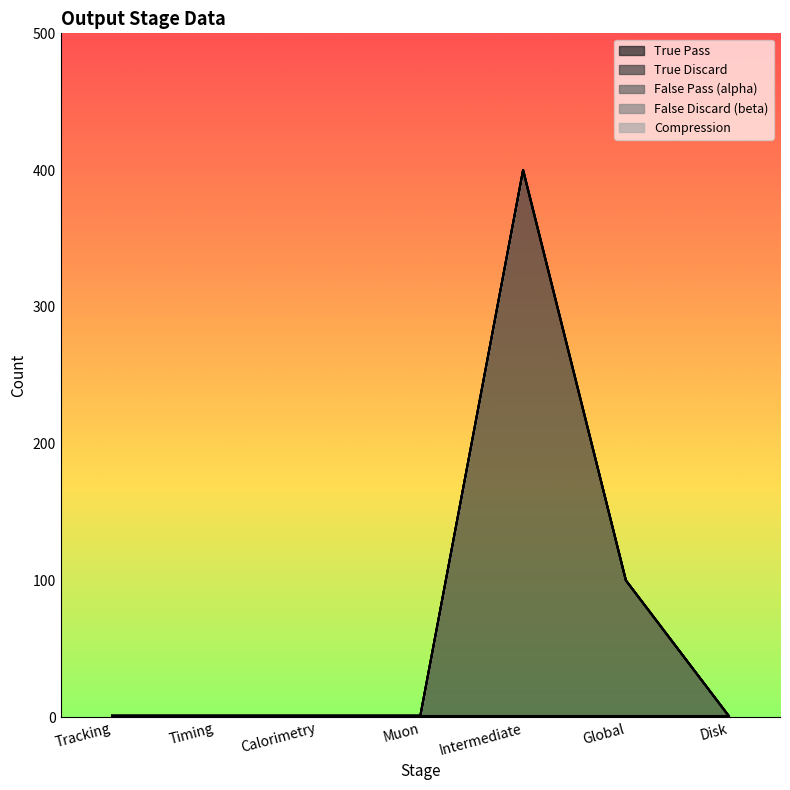

Rank the series at Tracking from highest to lowest value.

True Pass, True Discard, False Pass (alpha), False Discard (beta), Compression